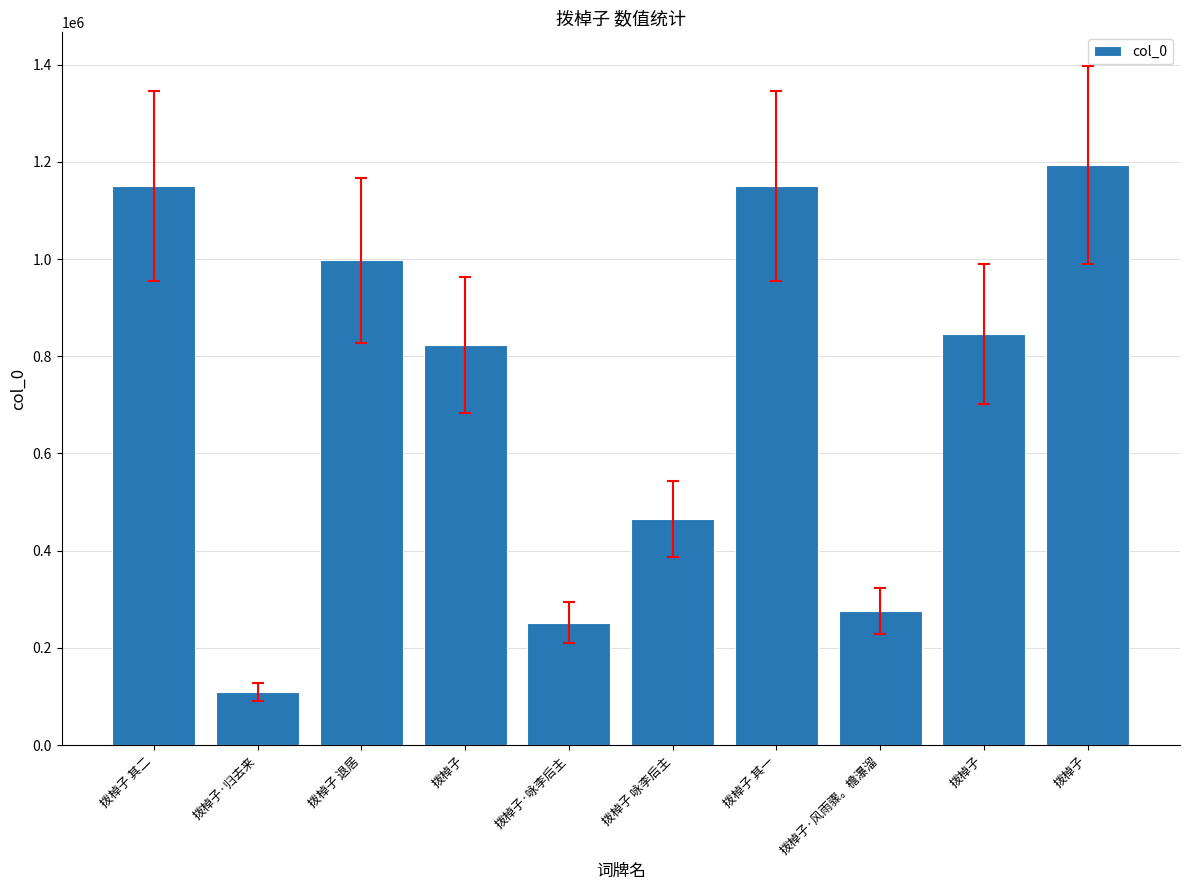

Are the bars grouped side by side (vs. stacked)?

No